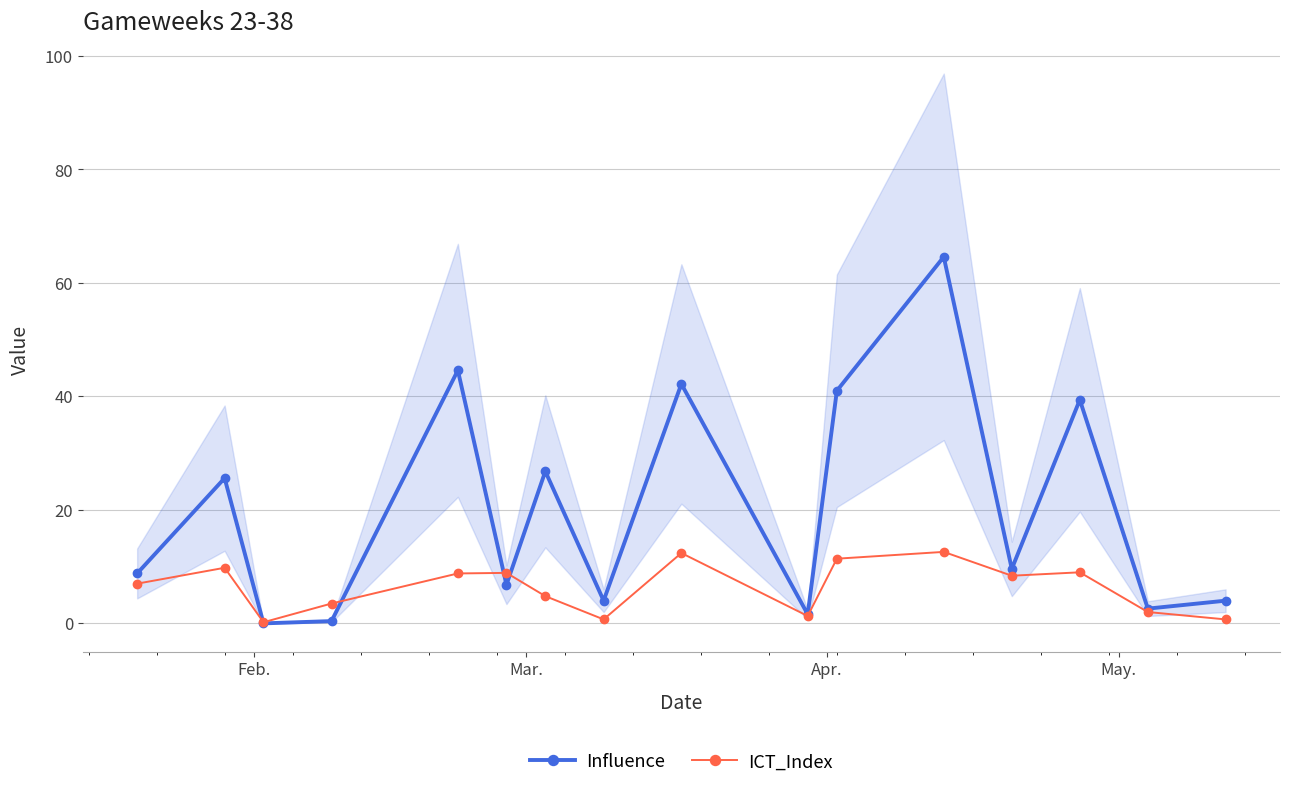

Is this an area chart (filled region under the line)?

No